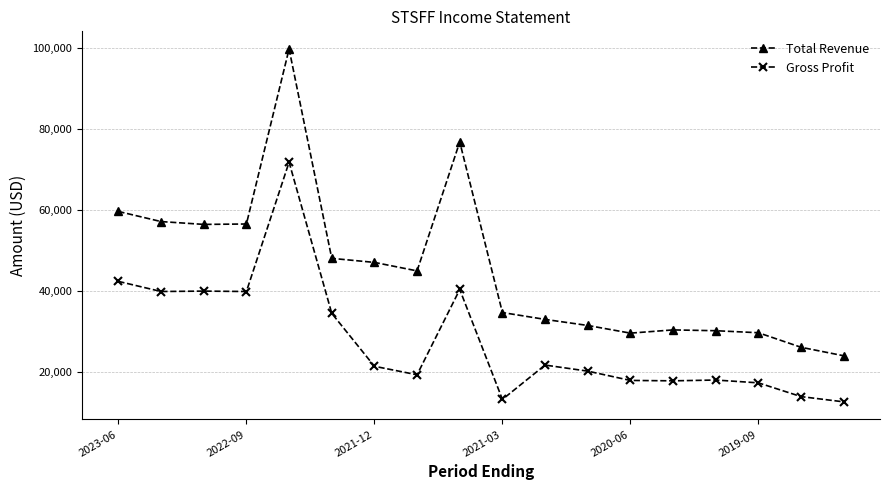

How many values in the Total Revenue series are below 44900?

9